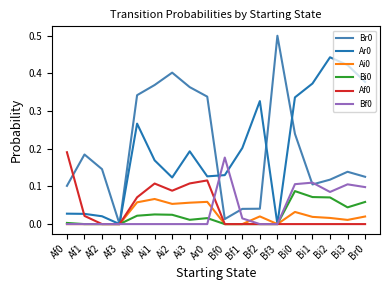

Does the chart display data point markers on the line(s)?

No